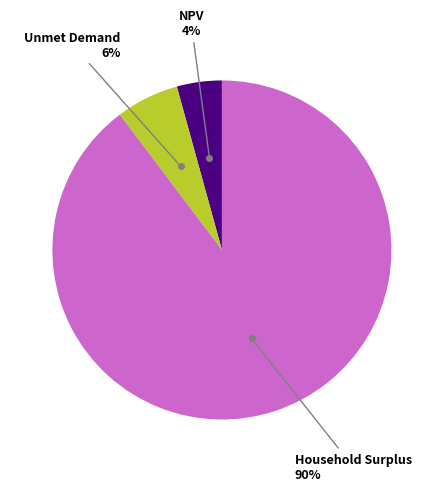

Is there any slice that represents more than half of the pie?

Yes